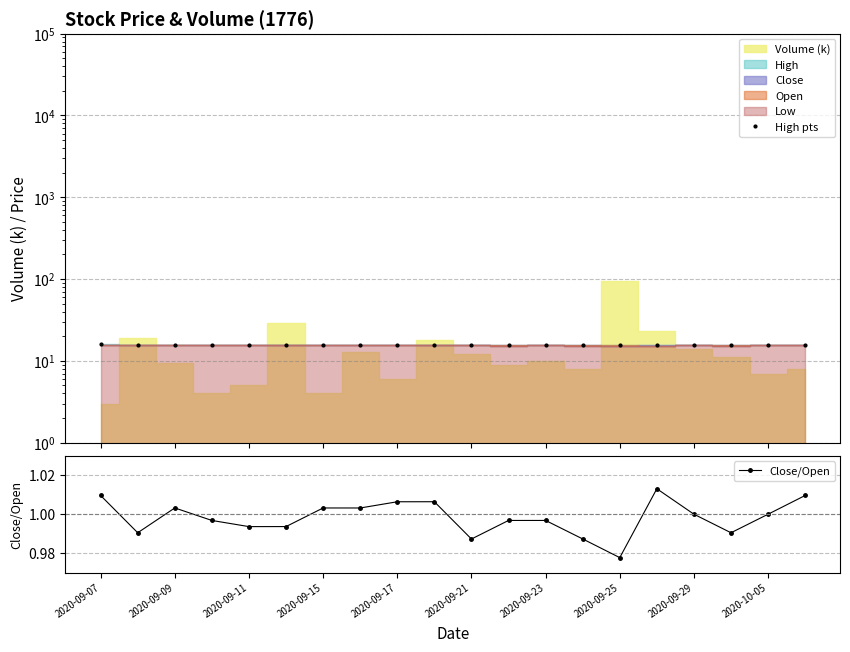

Count the High pts values in the range 15 to 16.

20